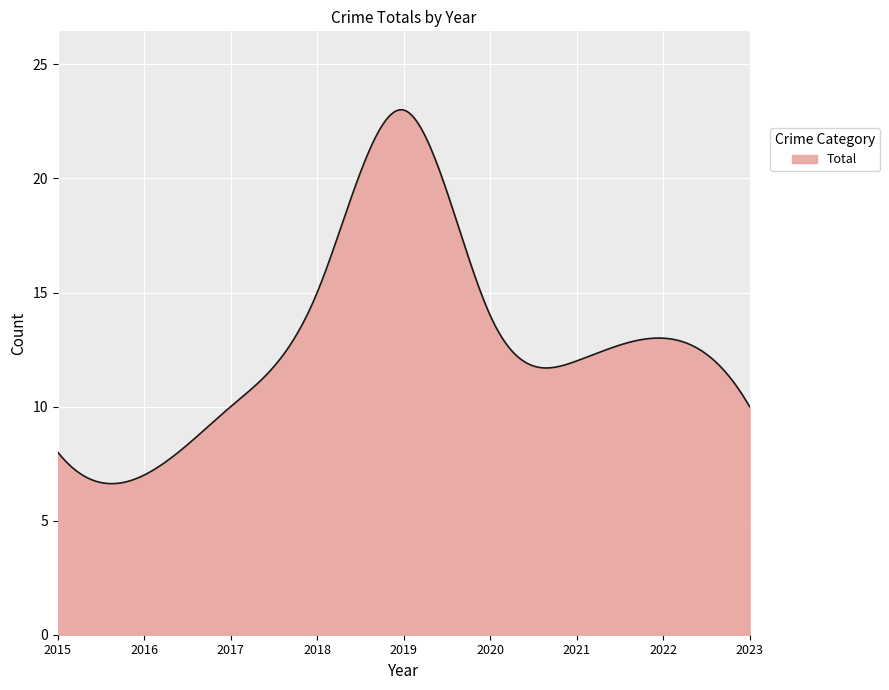

What is the smallest value displayed?

6.6